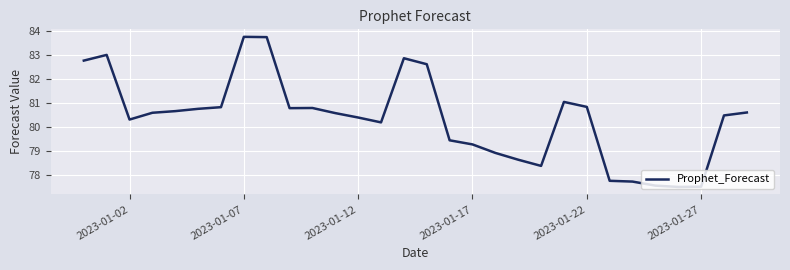

What is the average value?

80.4